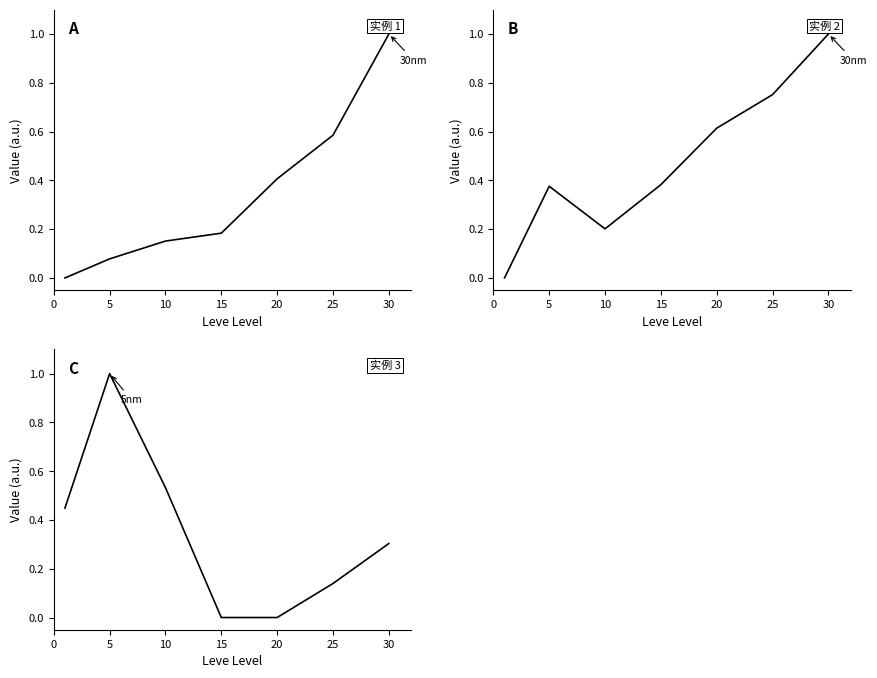

What is the sum of all Leve EXP values?

2.4